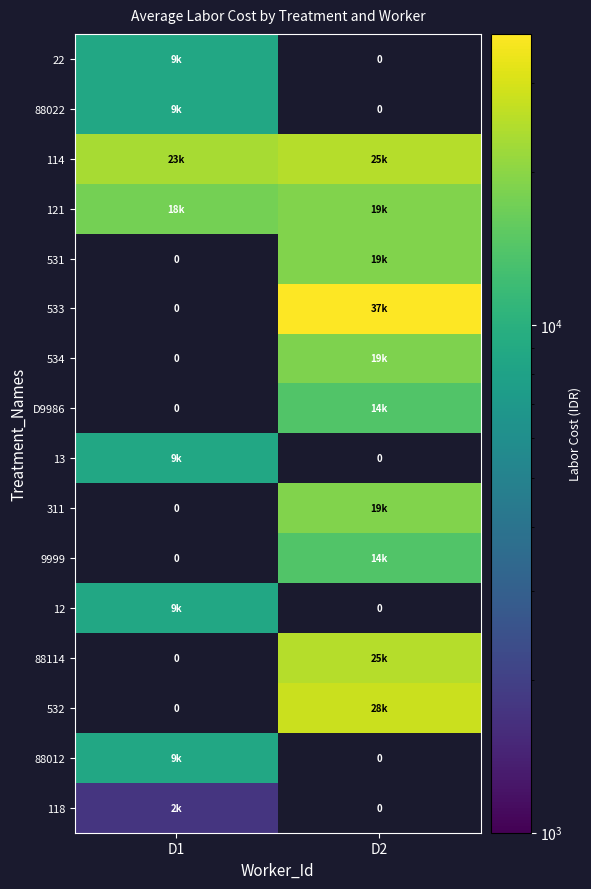

The value of 22 at D1 is 15716.6. True or false?

False